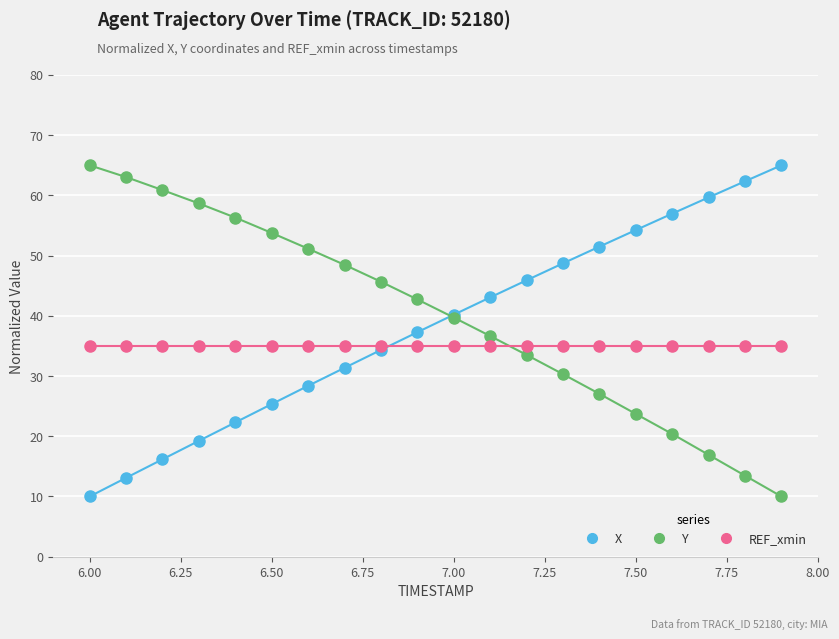

What is the value of the REF_xmin point at the 3rd from the left?

35.0